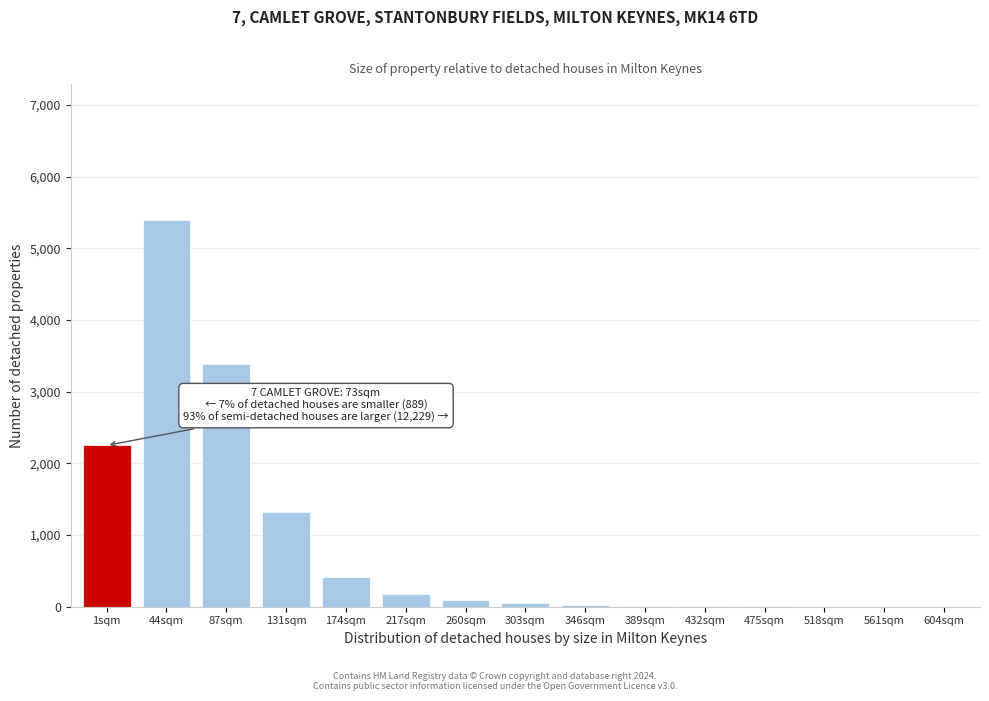

The value at 1sqm is 2973. True or false?

False